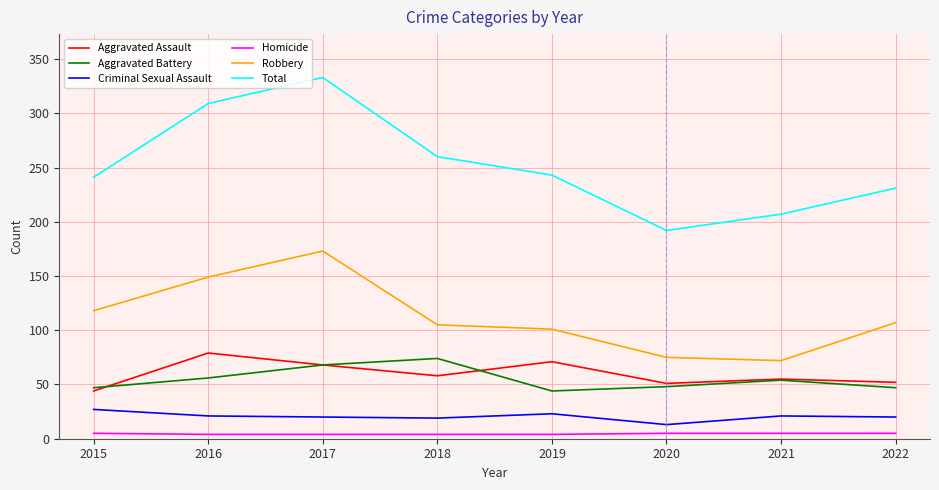

Is the value of Aggravated Assault at 2019 greater than the value of Homicide at 2019?

Yes